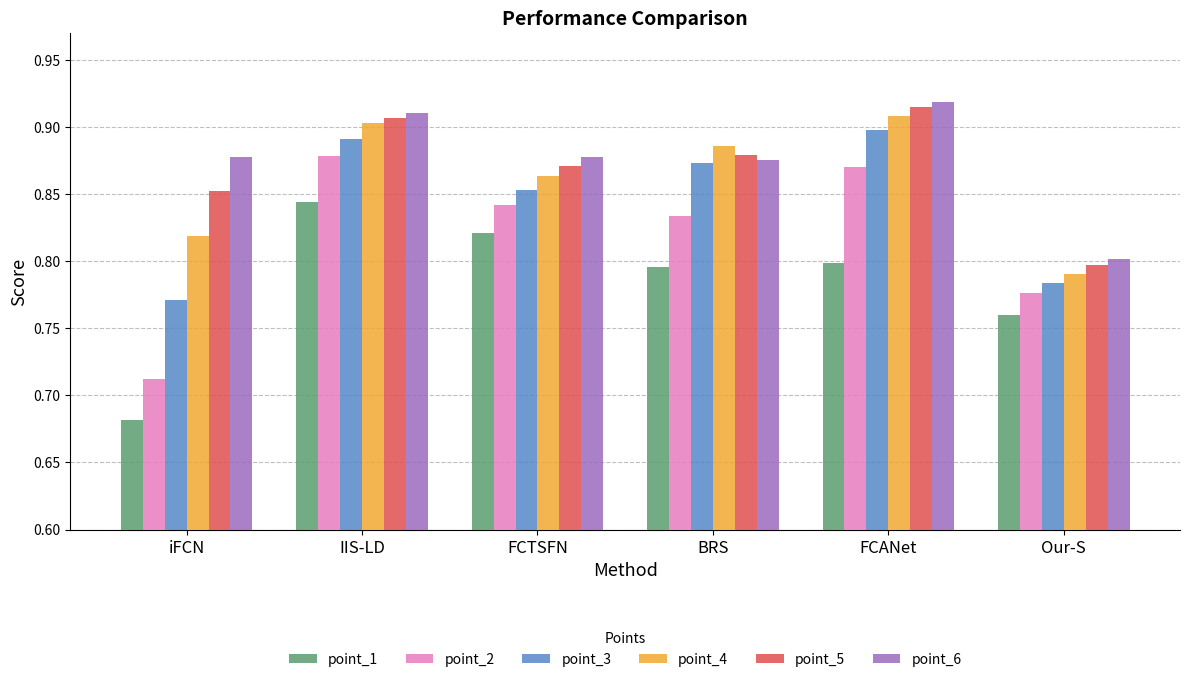

Which label corresponds to the smallest value in the chart?

iFCN